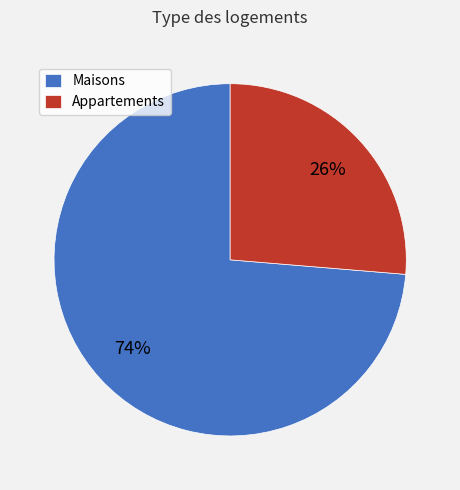

How many slices are in this pie chart?

2